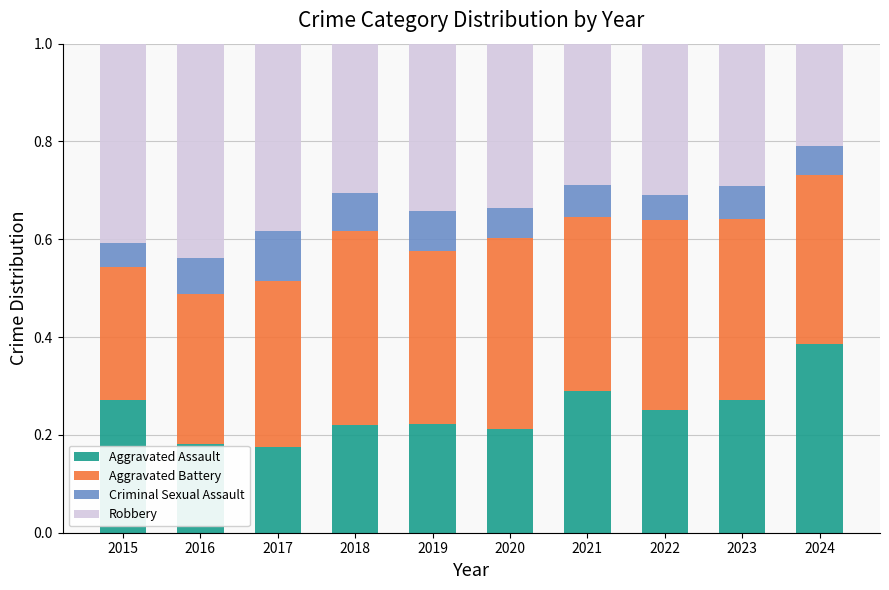

What is the total value across all series at 2016?

1.0